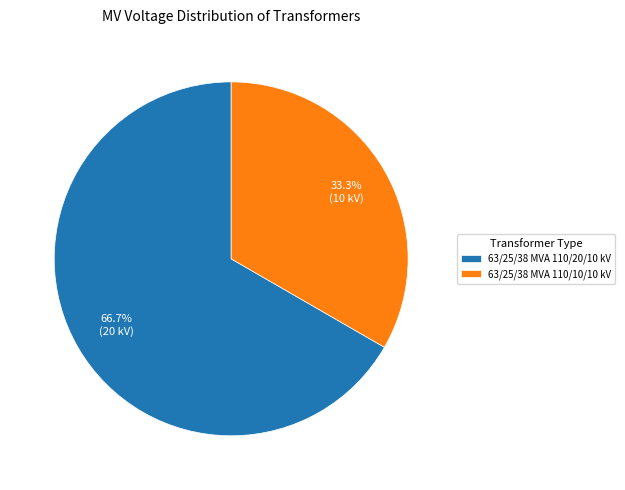

Which slice is the smallest?

63/25/38 MVA 110/10/10 kV